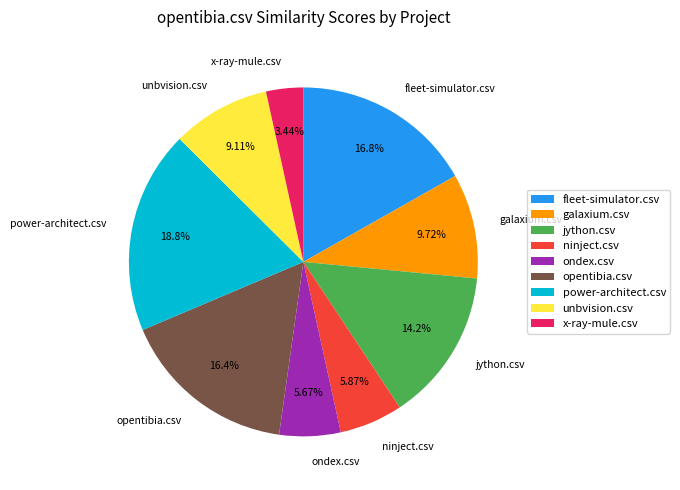

Which has a higher value, galaxium.csv or jython.csv?

jython.csv